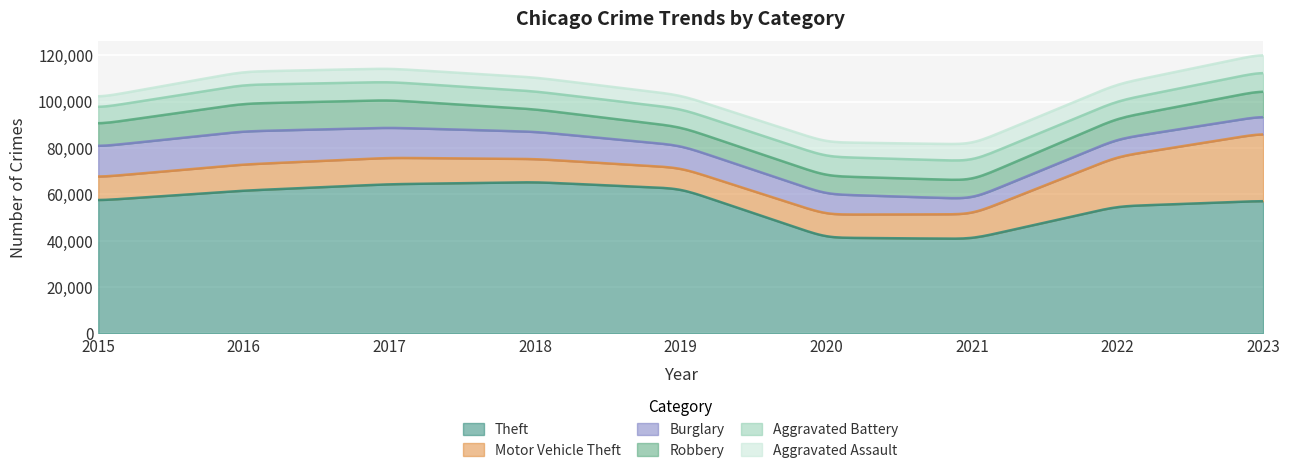

Between which two adjacent categories do Aggravated Assault and Burglary first intersect?

2020 and 2021